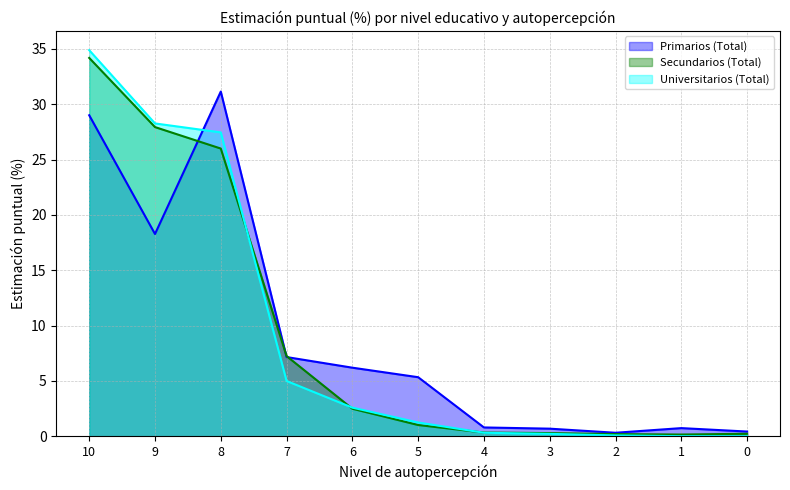

True or false: Secundarios (Total) and Universitarios (Total) cross at least once.

True